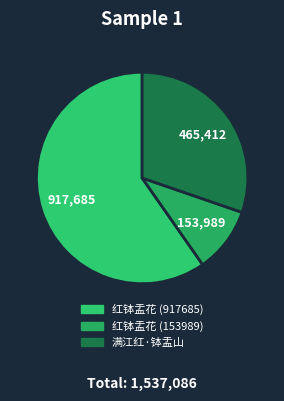

To the nearest percent, what is the average slice percentage?

33%